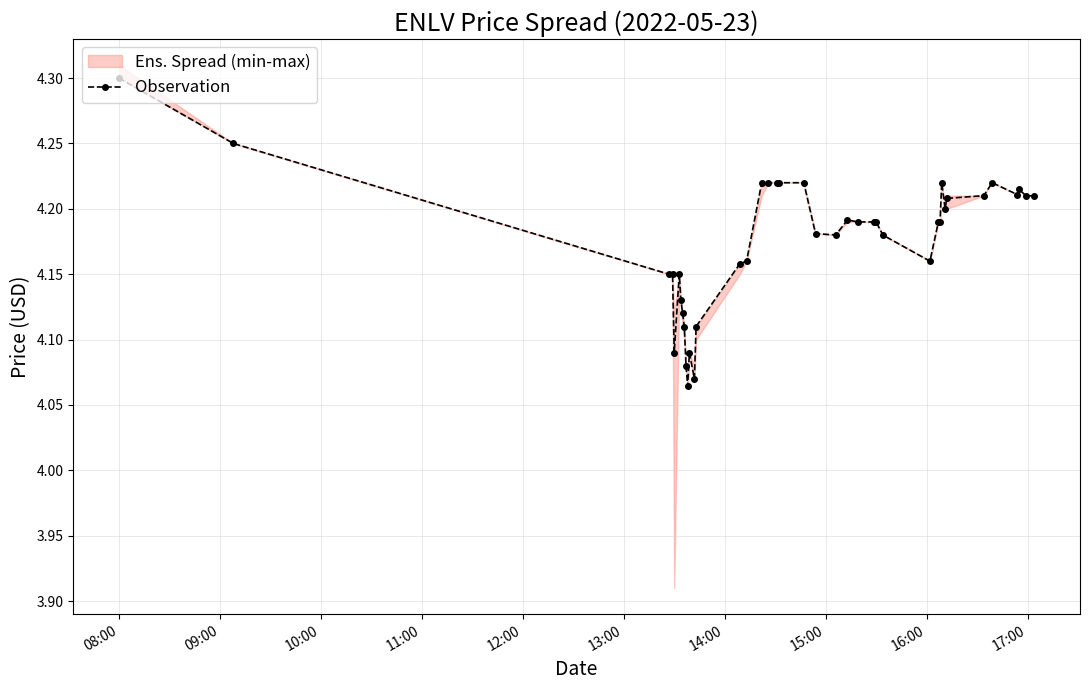

True or false: Observation has more than 1 points higher than both neighbors.

True